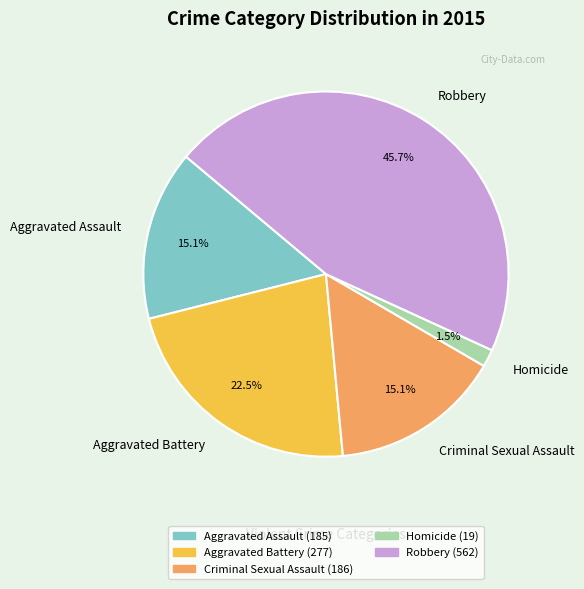

To the nearest percent, what is the average slice percentage?

20%